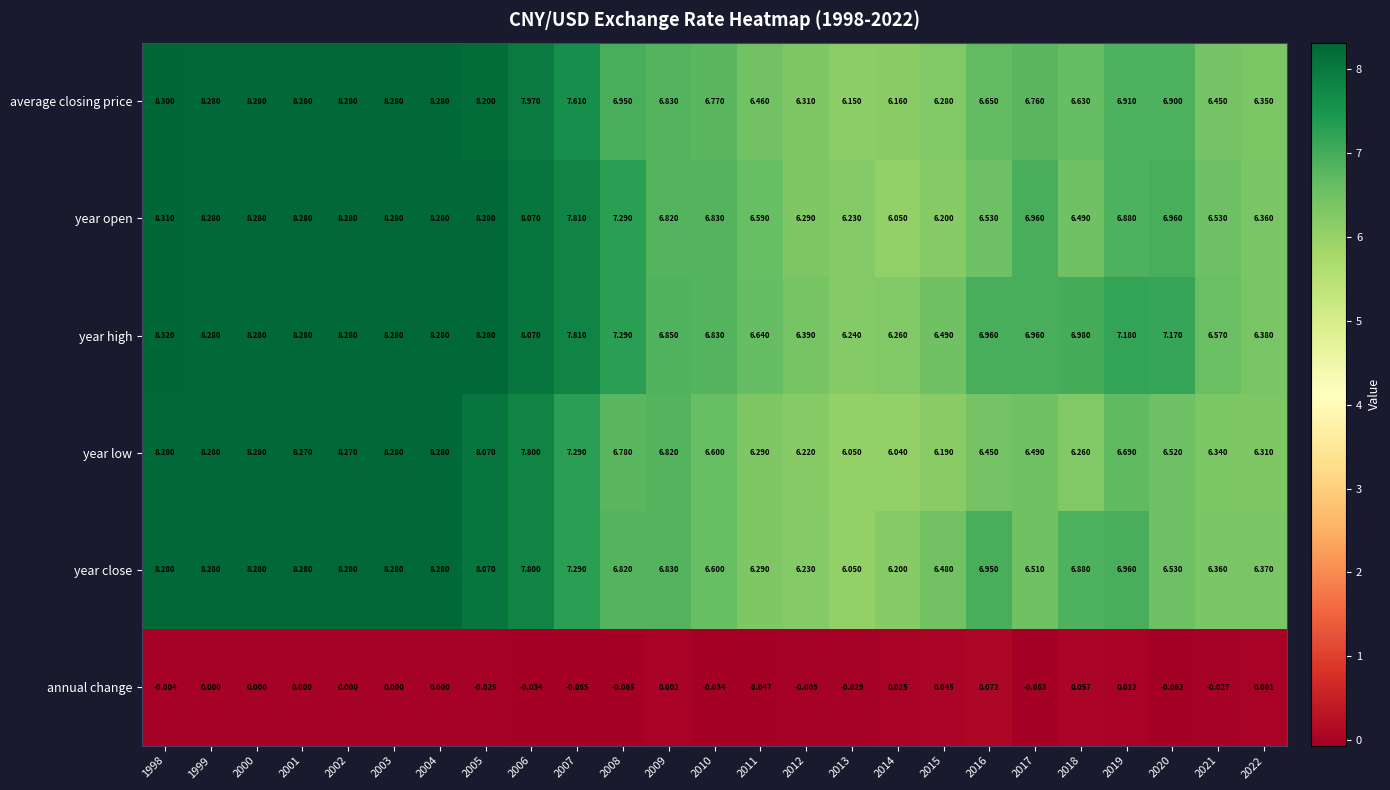

Is the value of annual change at 2012 greater than the value of year open at 2021?

No